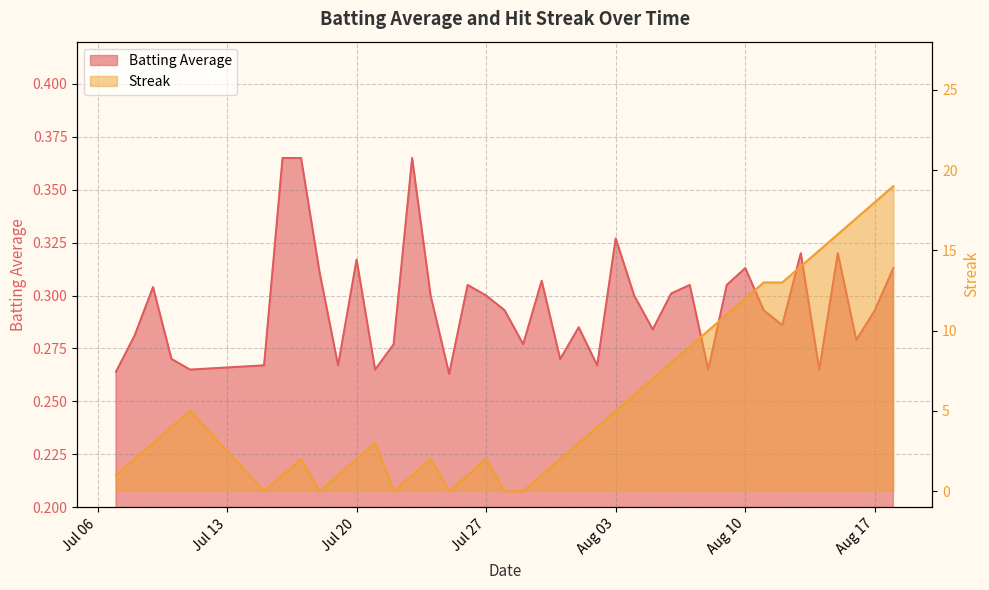

How many lines are shown in the chart?

2